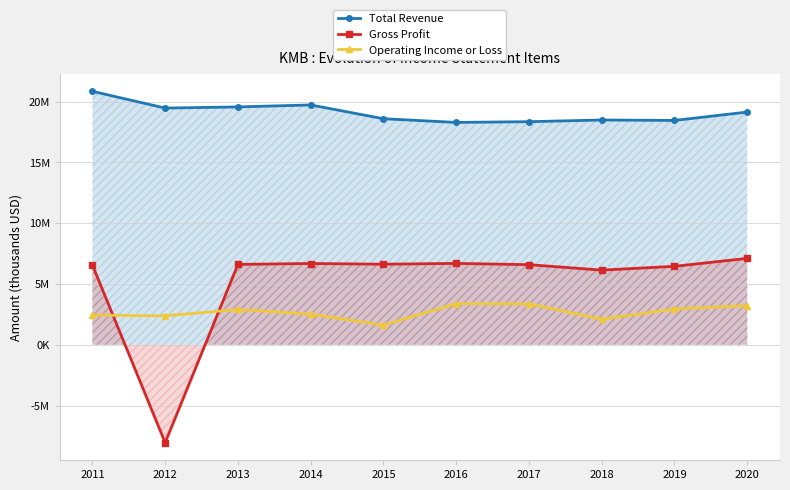

What is the difference between the Operating Income or Loss values at 2013 and 2015?

1290000